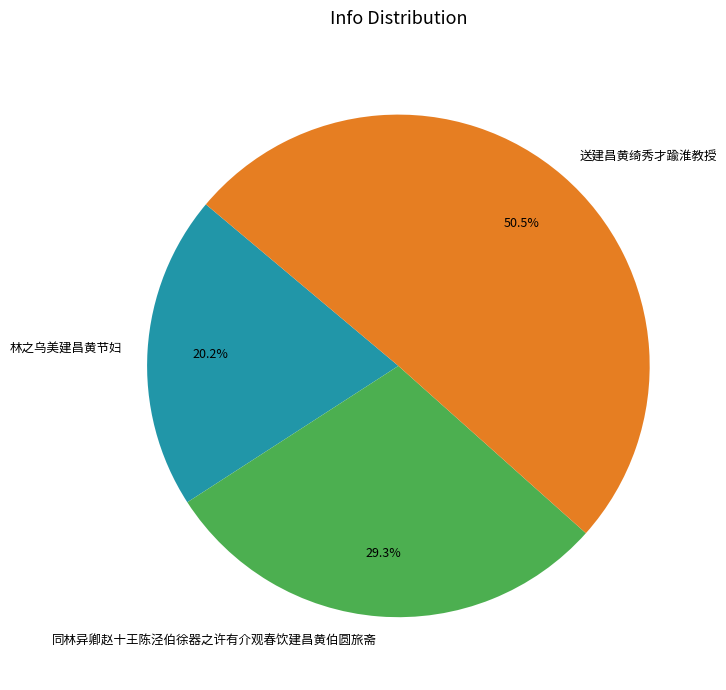

Rank the categories by value from highest to lowest.

送建昌黄绮秀才踰淮教授, 同林异卿赵十王陈泾伯徐器之许有介观春饮建昌黄伯圆旅斋, 林之乌美建昌黄节妇